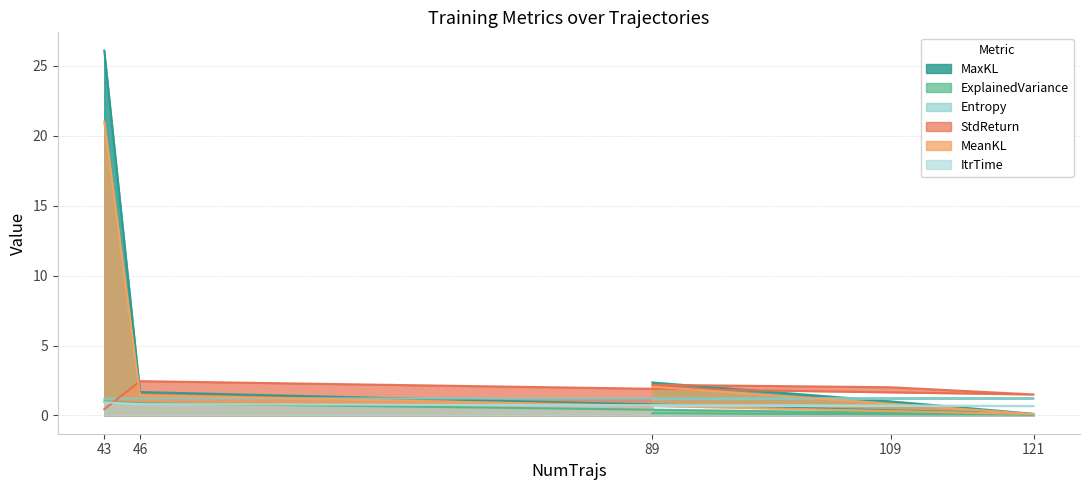

Where is the first local maximum for ItrTime?

109